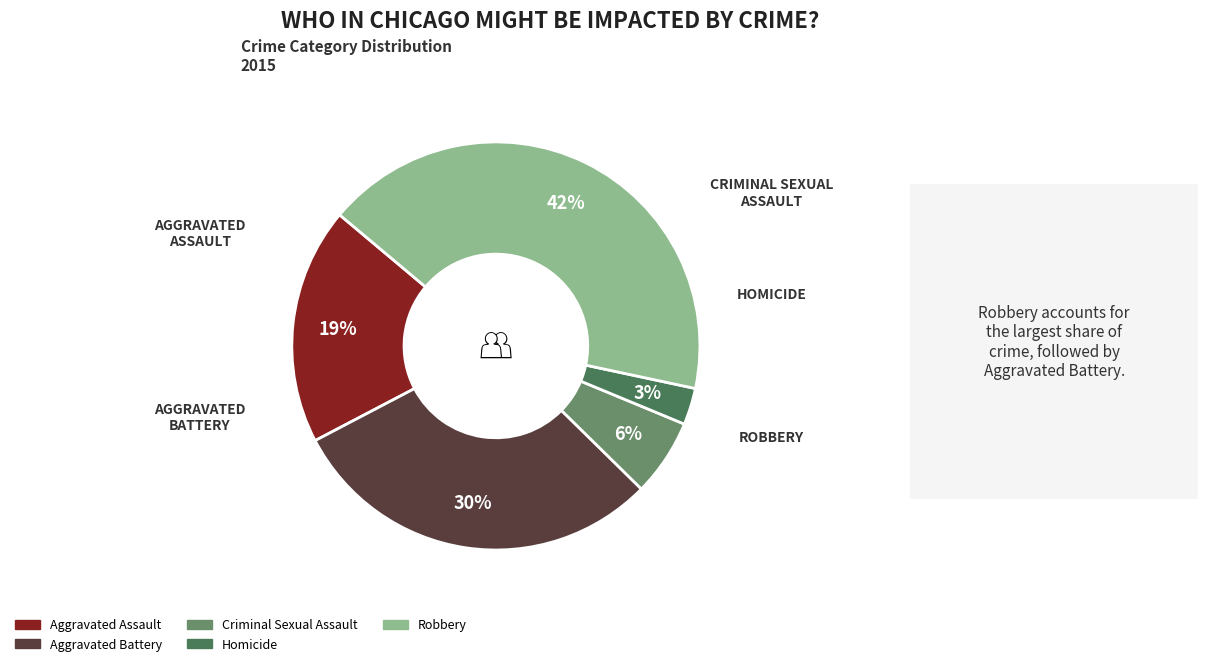

Which has a higher value, Homicide or Aggravated Battery?

Aggravated Battery